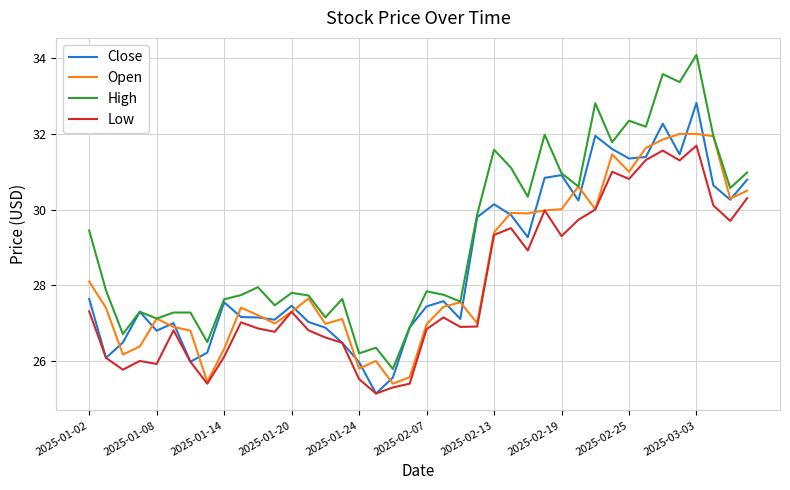

True or false: High and Low cross at least once.

False